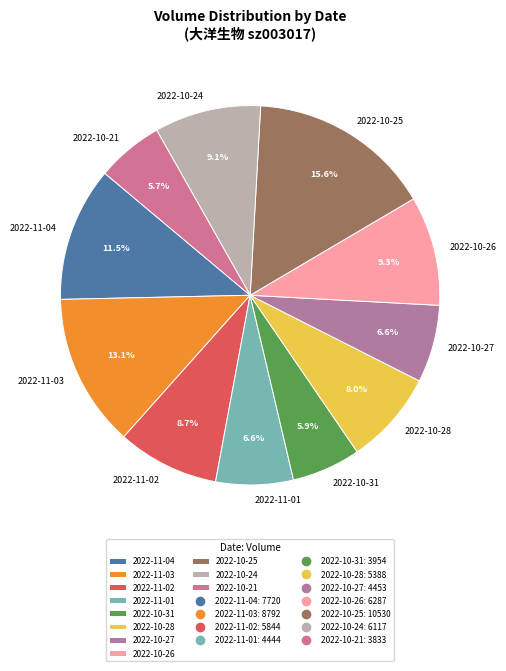

Is there any slice that represents more than half of the pie?

No